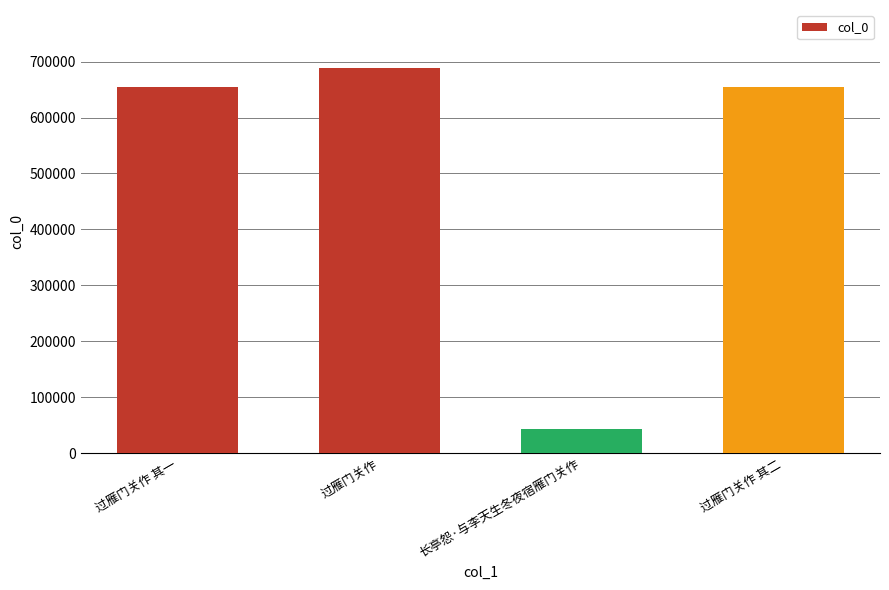

Are the bars horizontal?

No